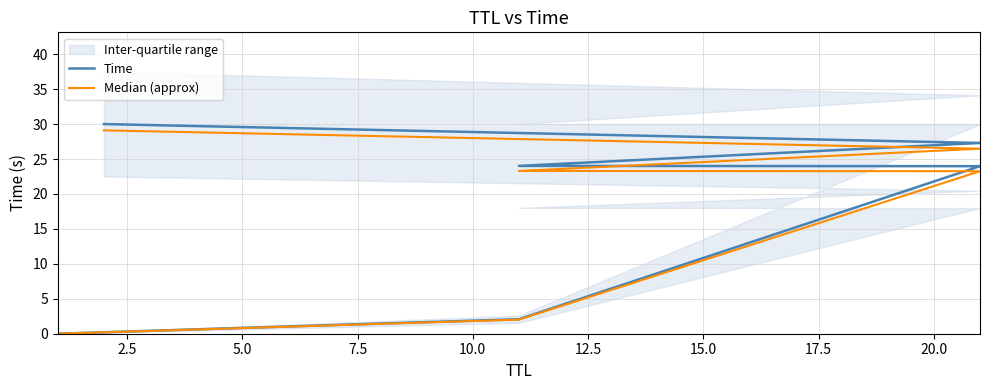

Which series has the largest total across all categories?

Time